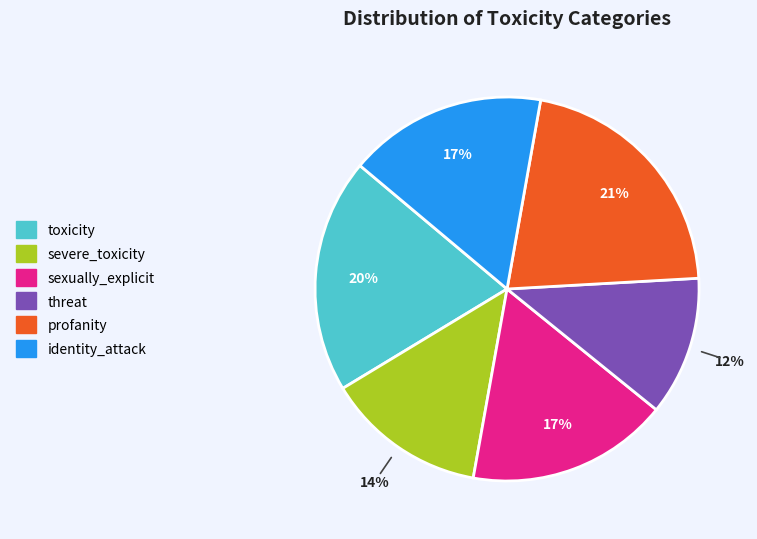

True or false: toxicity accounts for 20% of the total.

True